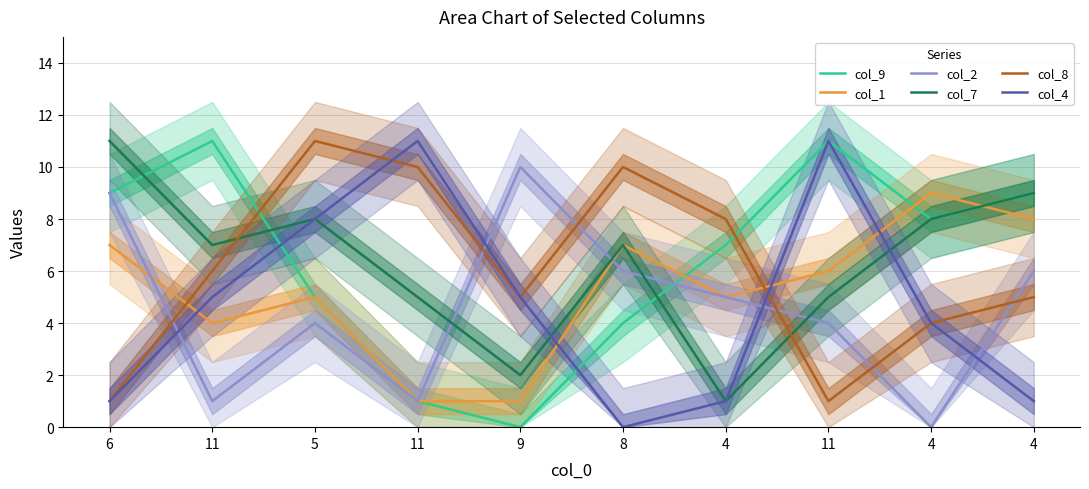

At which label does col_1 first exceed 6?

6